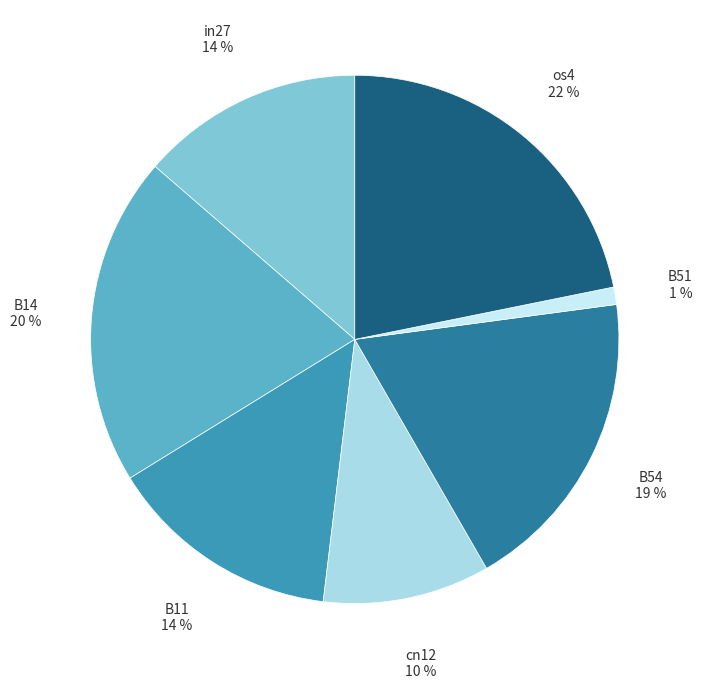

To the nearest percent, what portion does B14 represent?

20%